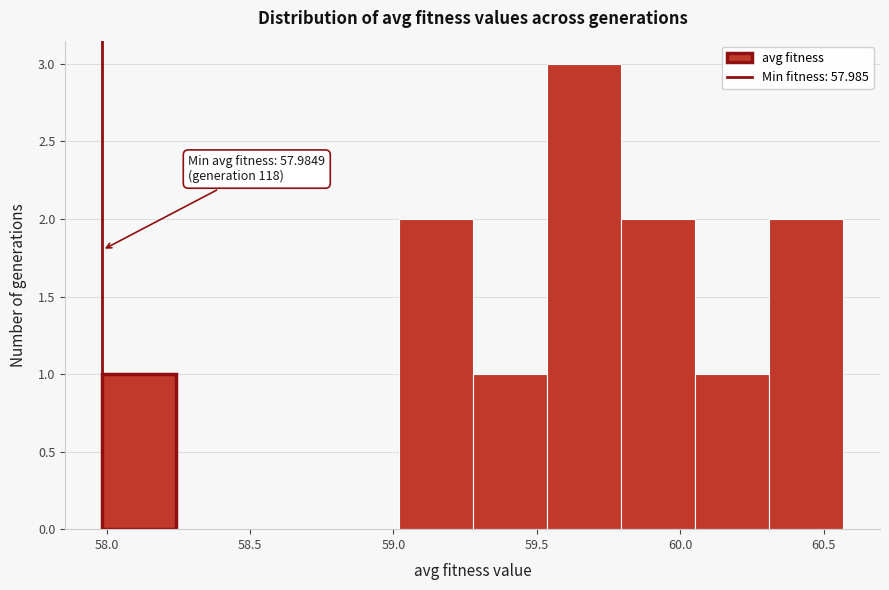

Which range on the x-axis has the tallest bar?

59.55 to 59.80